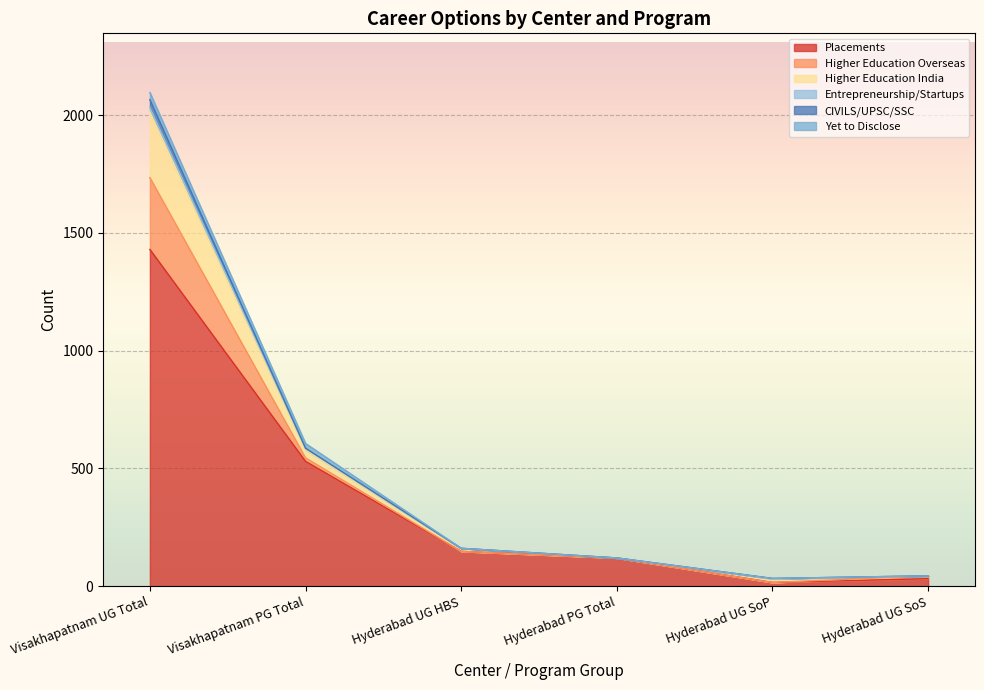

At which category is the sum across all series the highest?

Visakhapatnam UG Total